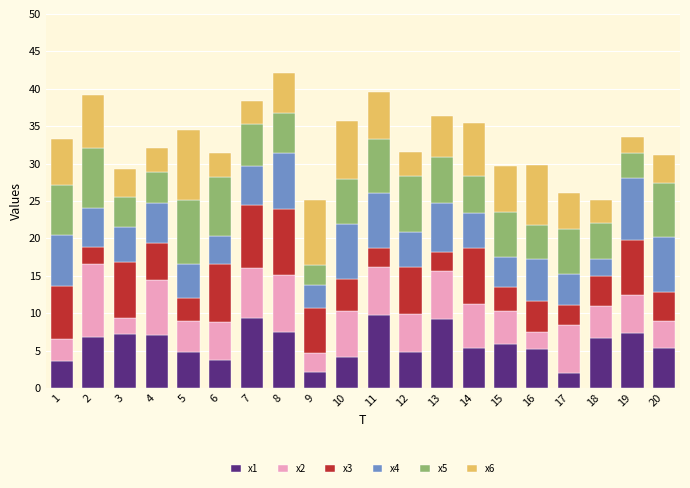

What is the minimum value for x1?

2.0